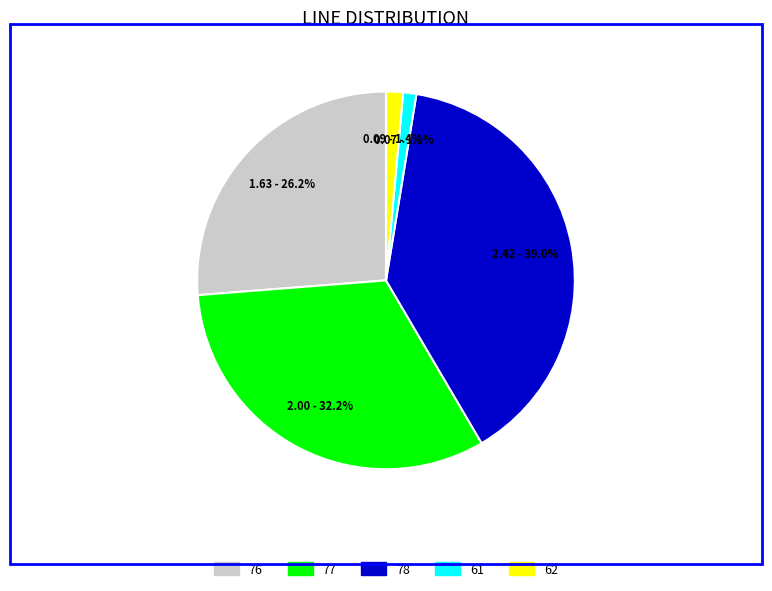

How many slices are in this pie chart?

5